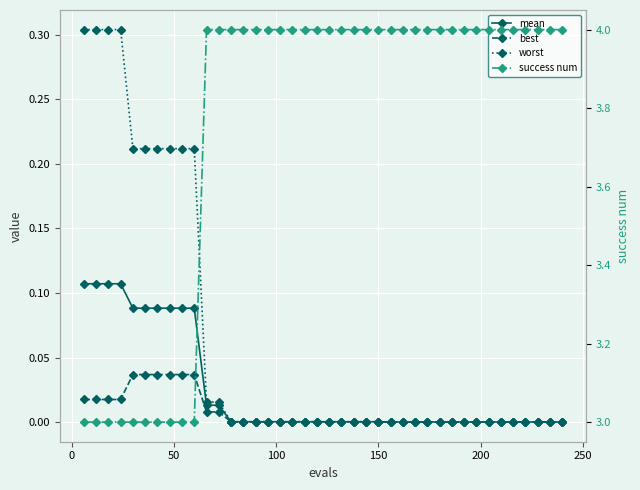

What is the value of the success num point at the 27th from the left?

4.0